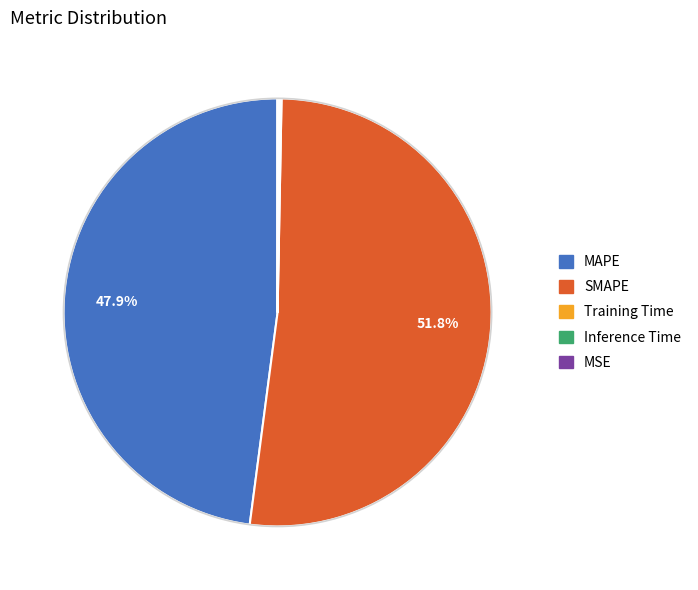

Does SMAPE represent more than half of the total?

Yes